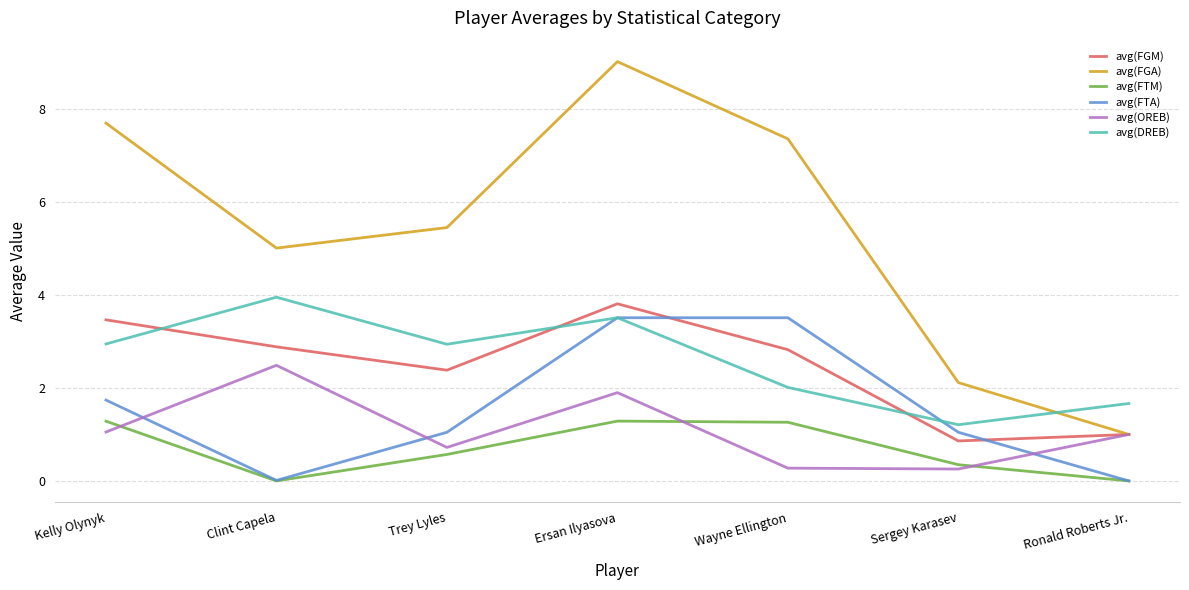

The avg(FGM) series shows 0.9 at Sergey Karasev. True or false?

True